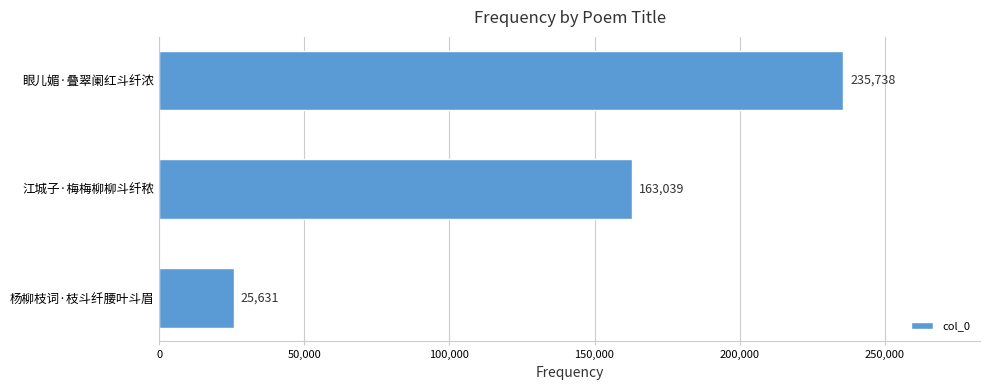

How many values are between 25631 and 235738?

3